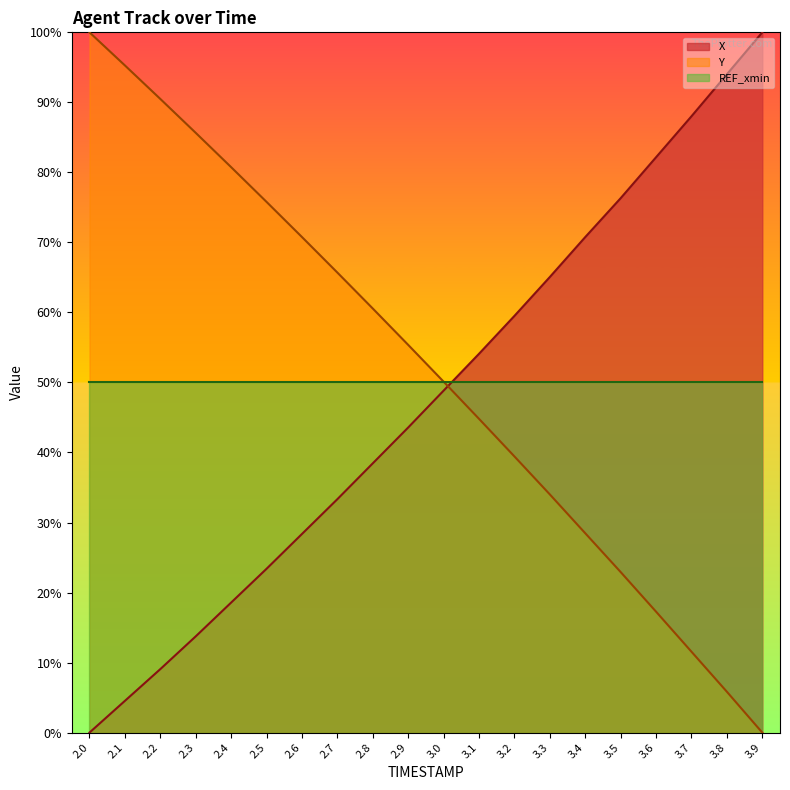

What is the label of the 15th point from the left?

3.4